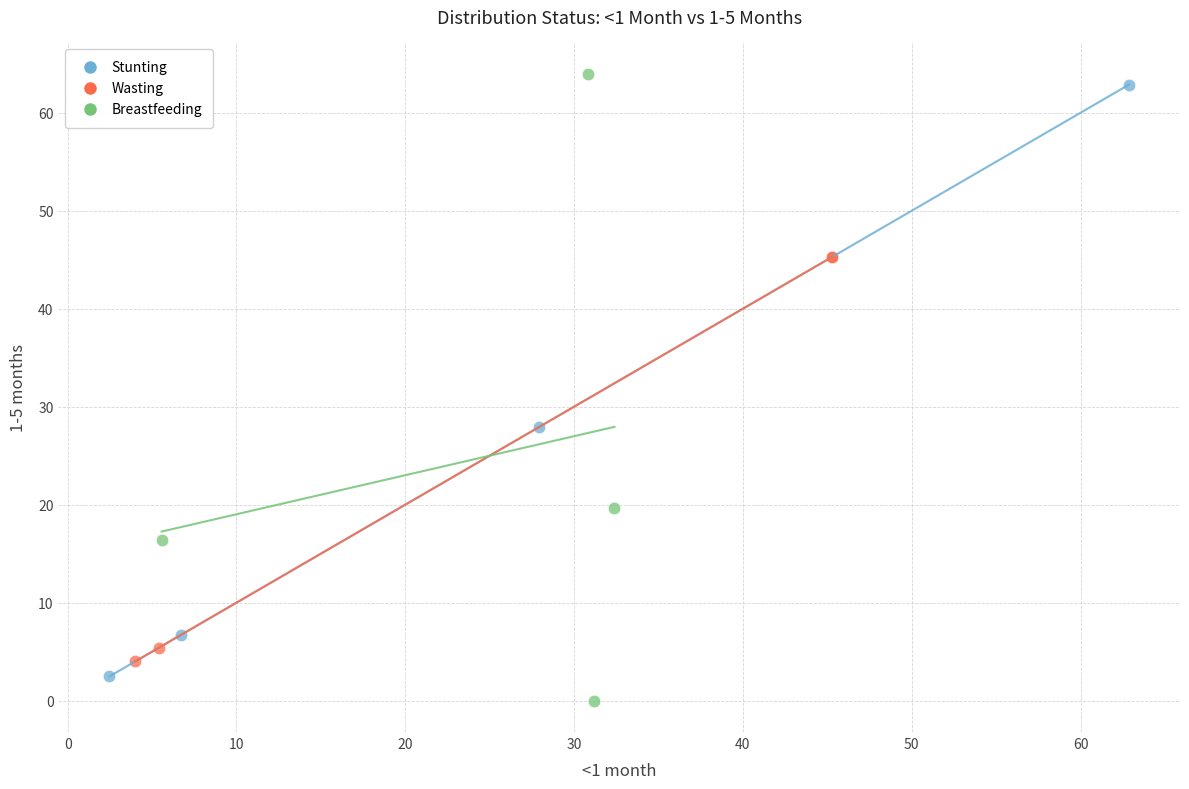

Which series has the widest spread of Y values?

Breastfeeding